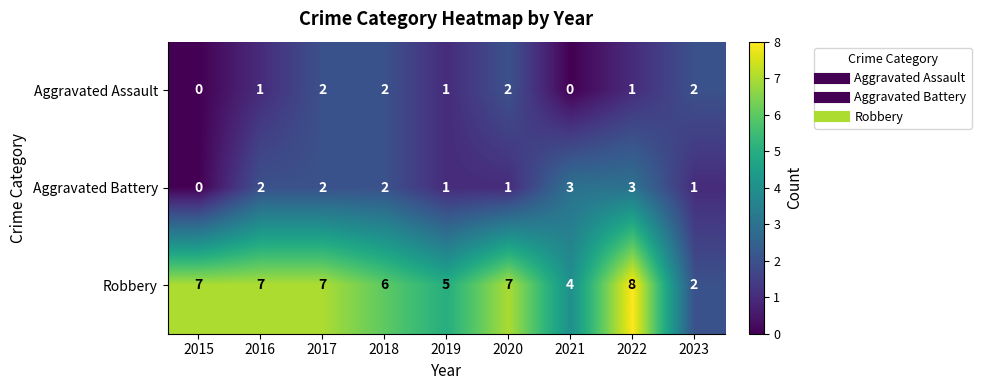

Reading left to right, transcribe all the data shown in this chart.

Aggravated Assault: 2015=0	2016=1	2017=2	2018=2	2019=1	2020=2	2021=0	2022=1	2023=2
Aggravated Battery: 2015=0	2016=2	2017=2	2018=2	2019=1	2020=1	2021=3	2022=3	2023=1
Robbery: 2015=7	2016=7	2017=7	2018=6	2019=5	2020=7	2021=4	2022=8	2023=2